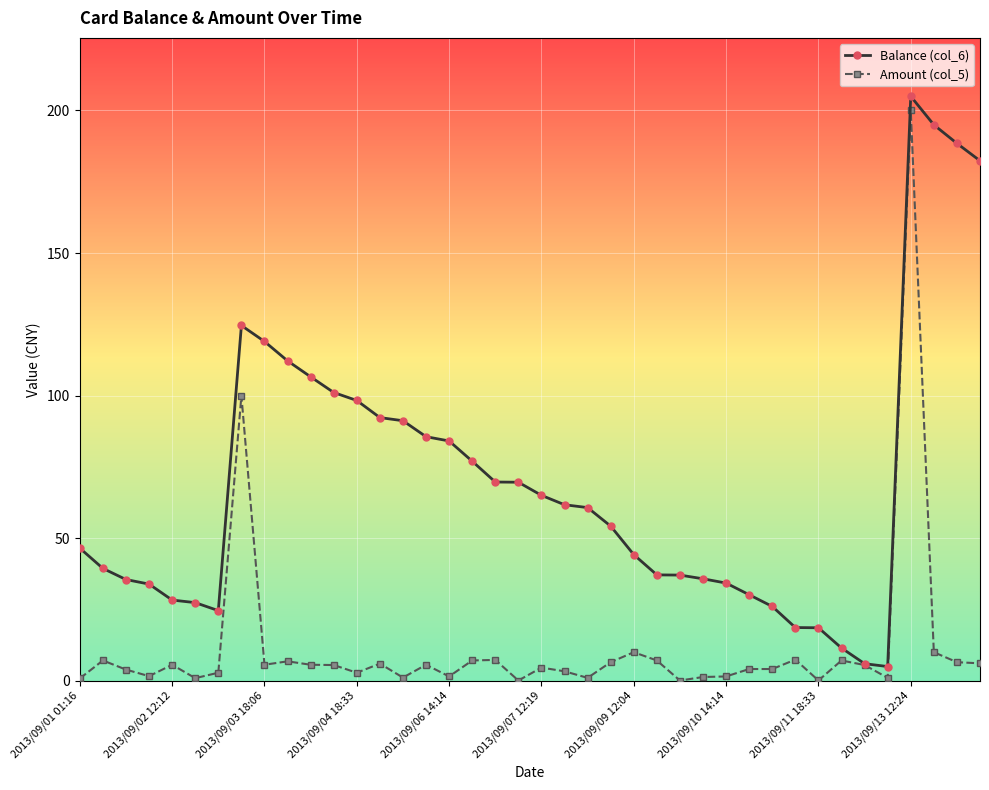

What is the greatest value displayed?

205.0